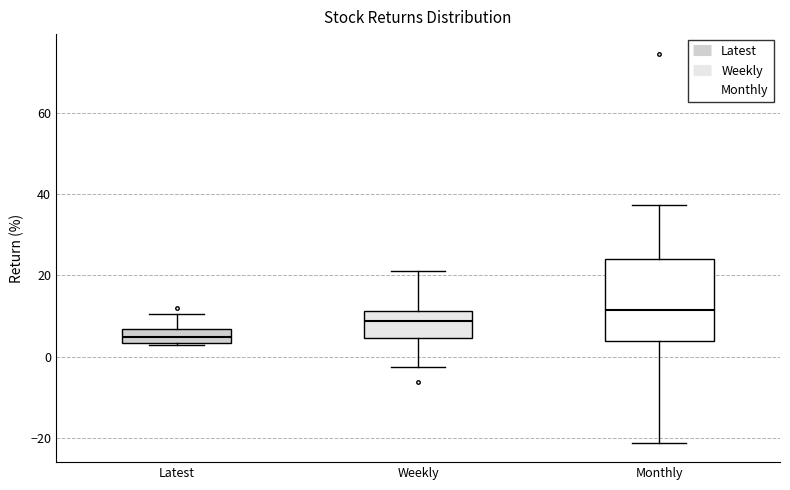

Reading left to right, transcribe this box plot: for each box, give where its median line is, the range the box spans, and where its two whiskers end, as read against the y-axis. The values are not printed on the chart, so give them approximately, as read against the axis.

Latest: median 4 (inside the box), box 4 to 6, whiskers 2 to 10
Weekly: median 8, box 4 to 12, whiskers -2 to 20
Monthly: median 12, box 4 to 24, whiskers -22 to 38